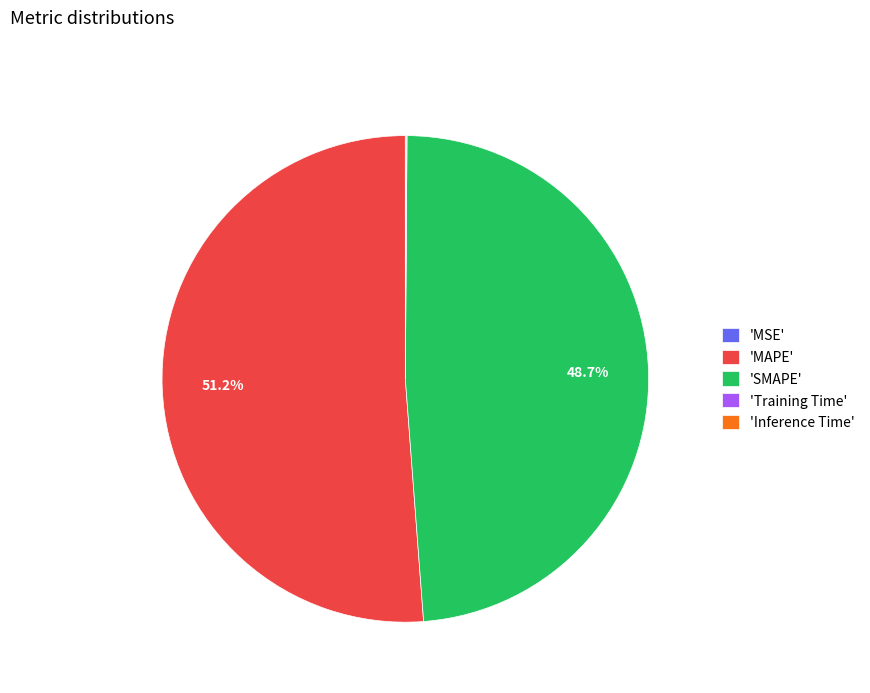

To the nearest percent, what is the average slice percentage?

20%